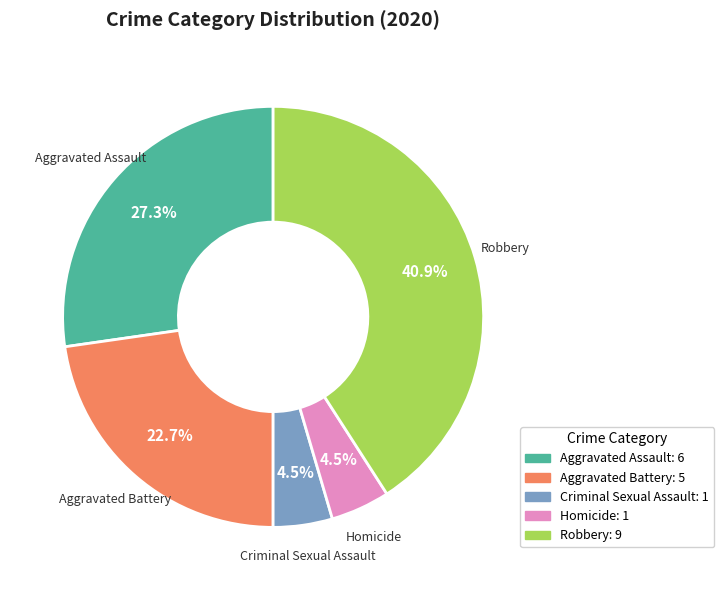

Count the number of slices in the pie.

5